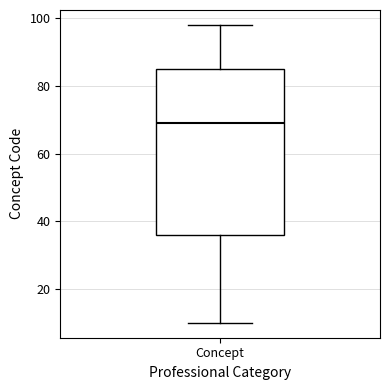

Read this box plot against the y-axis: the position of the median line, the range covered by the box, and the ends of both whiskers. The values are not printed on the chart, so give them approximately, as read against the axis.

median 70, box 36 to 86, whiskers 10 to 98